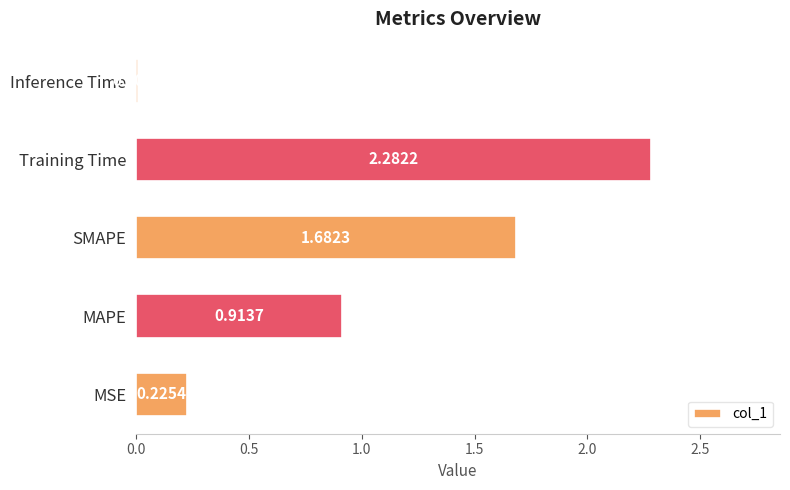

At which category does the chart reach its peak across all series?

Training Time